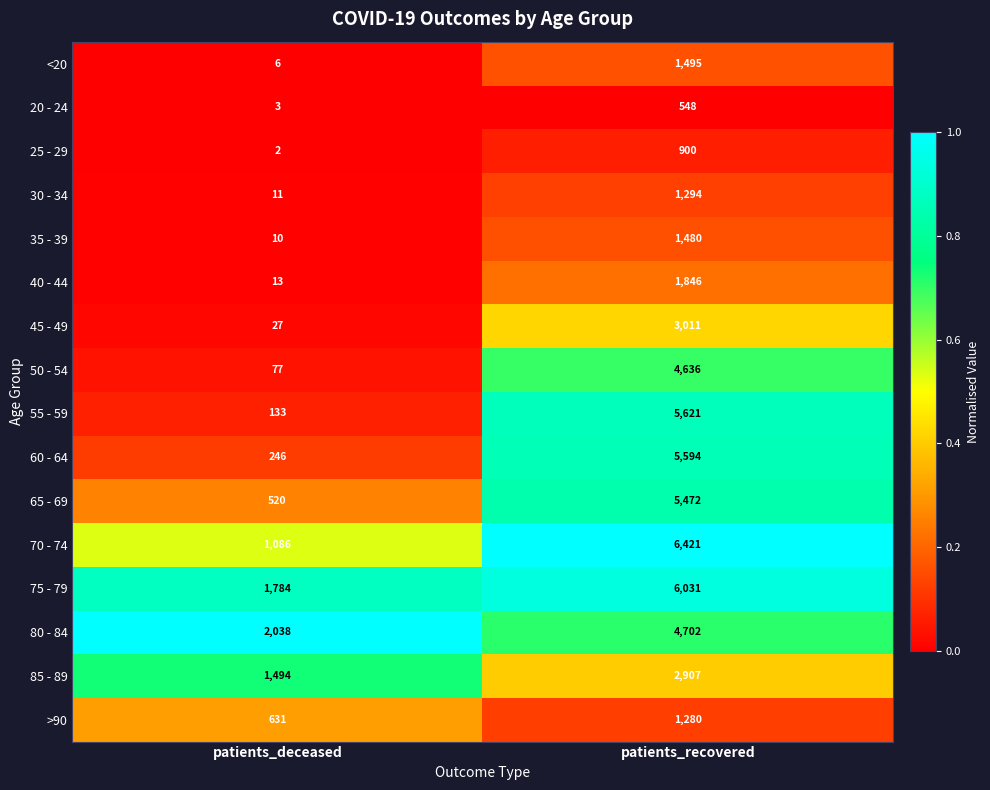

What is the spread (max minus min) of values at patients_deceased?

2036